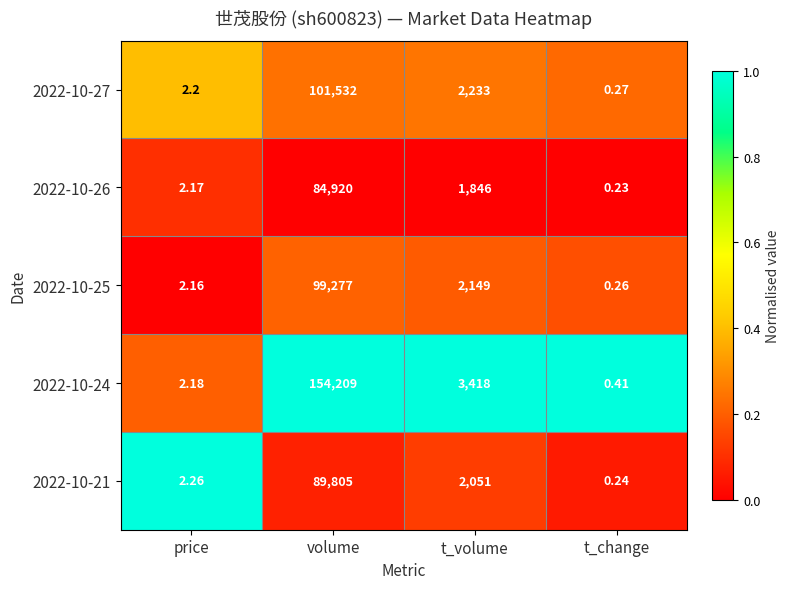

Where does the 2022-10-24 series first go above 3418?

volume